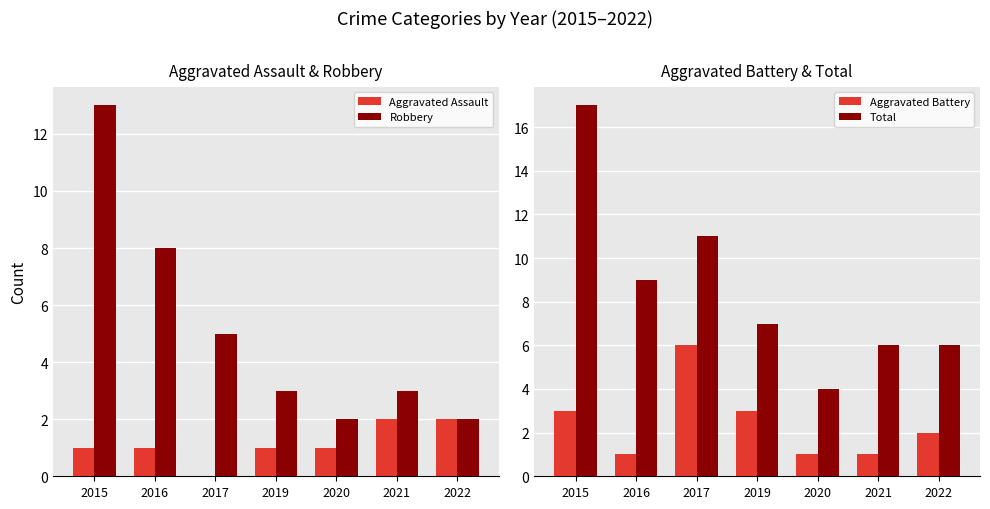

Between 2020 and 2021, which series saw the biggest shift?

Total